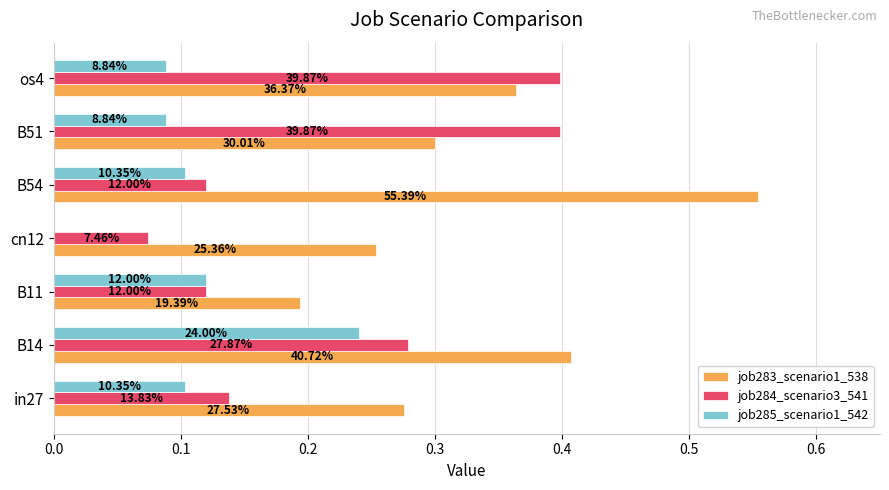

What are all the series names shown in the legend?

job283_scenario1_538, job284_scenario3_541, job285_scenario1_542